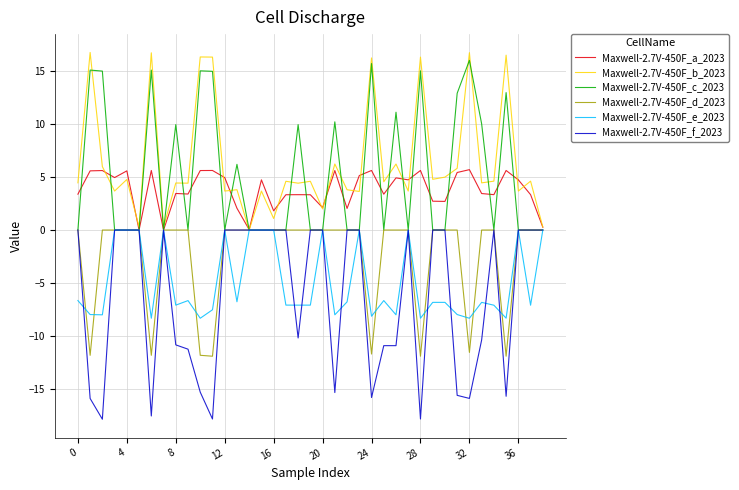

What is the highest value of the Maxwell-2.7V-450F_c_2023 series?

16.0